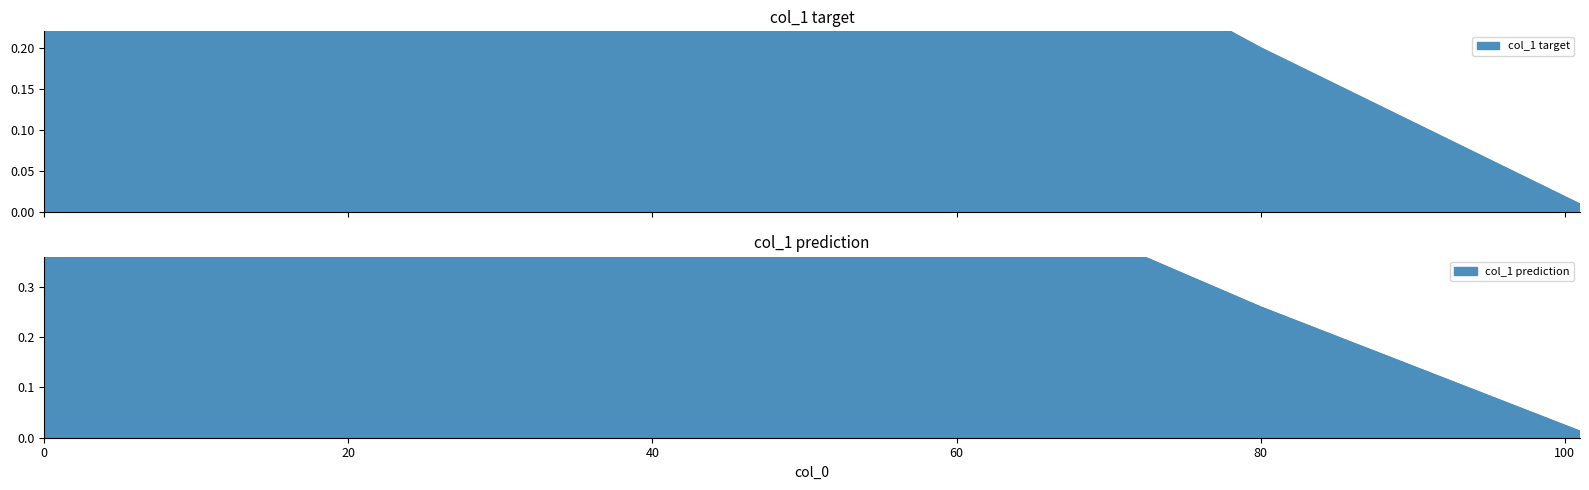

True or false: there are more than 1 points higher than both neighbors.

False